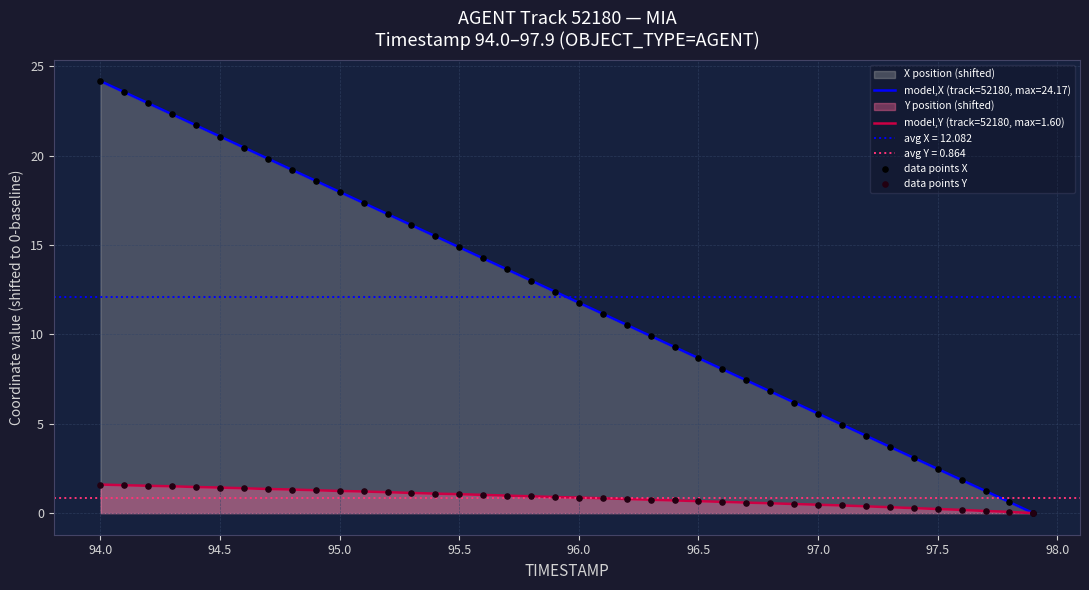

Which series contains the lowest Y value?

data points X